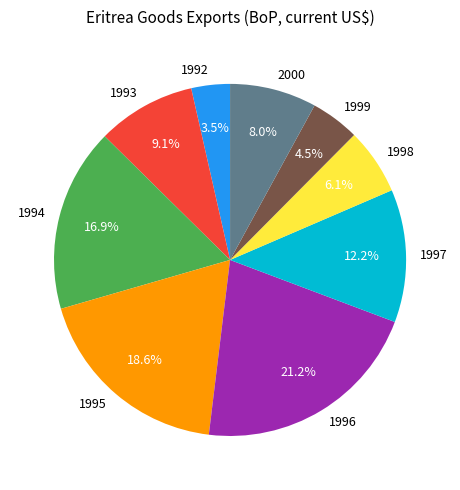

Which has a higher value, 1994 or 1999?

1994